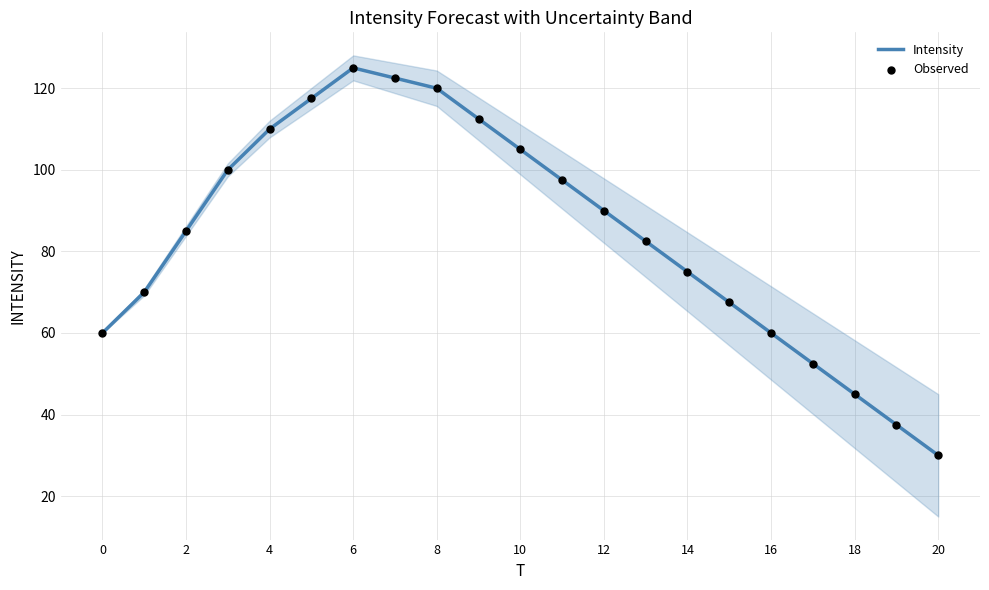

Which series reaches the minimum Y coordinate?

Intensity